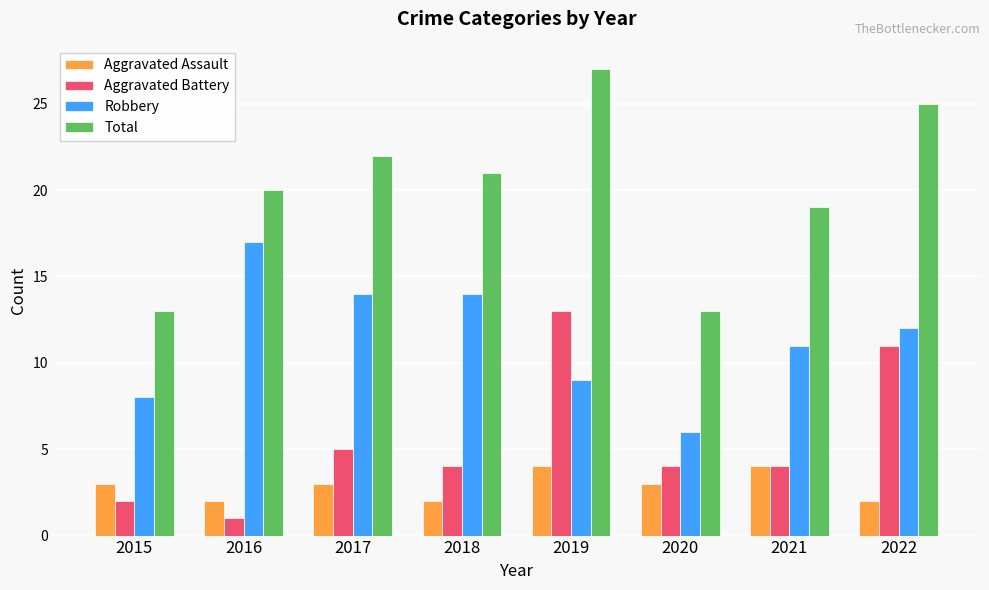

What is the difference between the maximum and minimum values in the Robbery series?

11